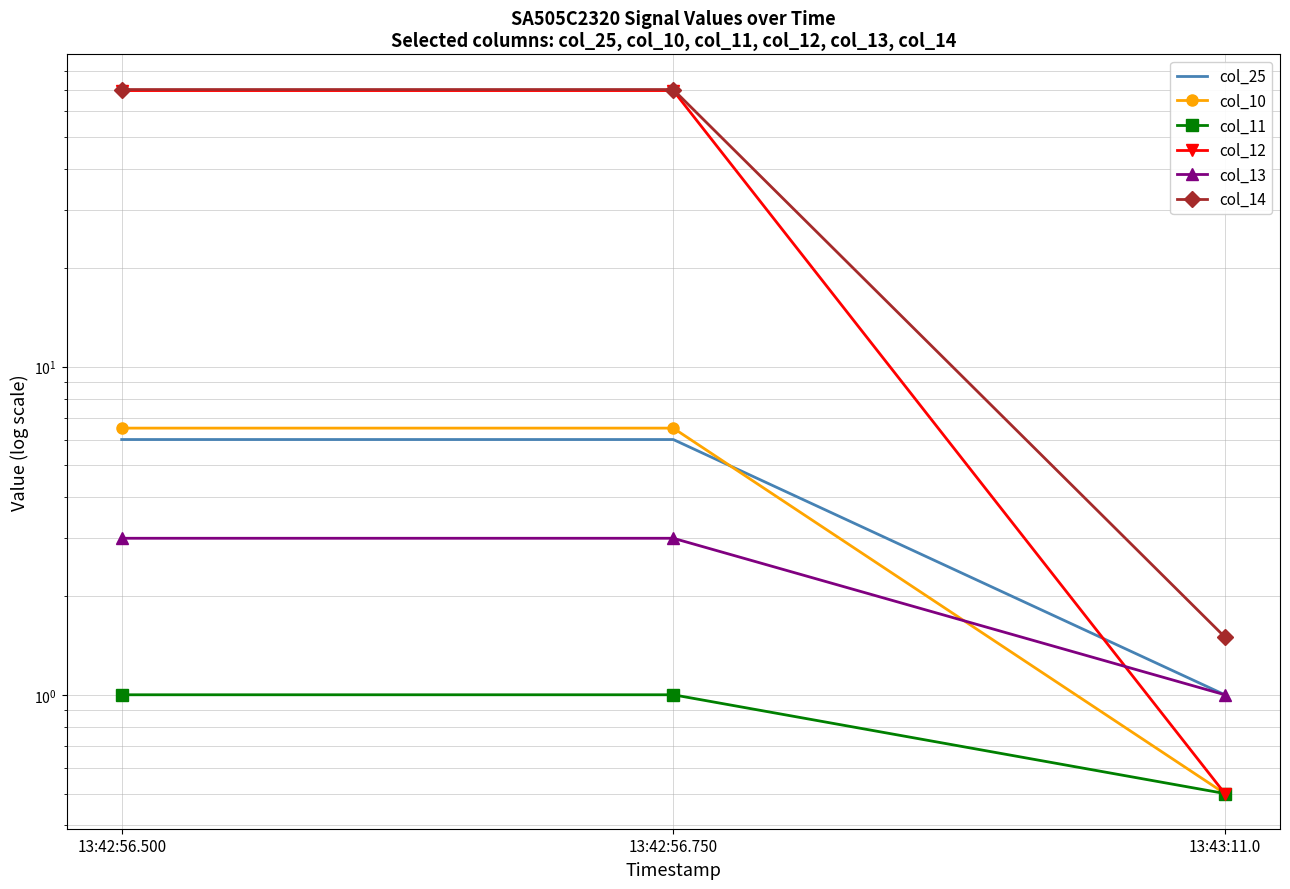

At which category is the sum across all series the highest?

13:42:56.500